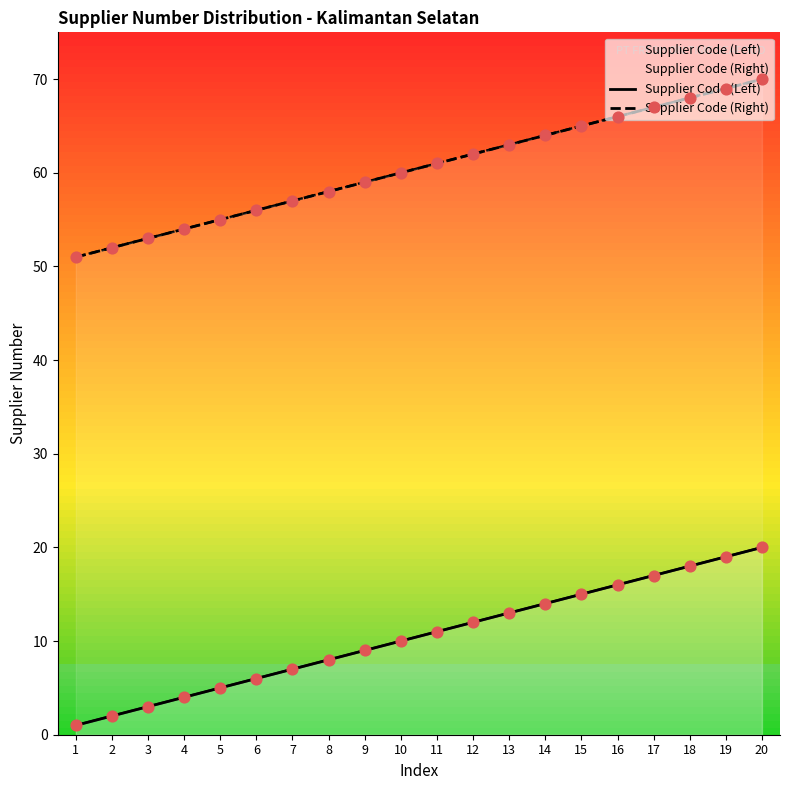

Is the value of Supplier Code (Right) at 12 greater than the value of Supplier Code (Left) at 4?

Yes